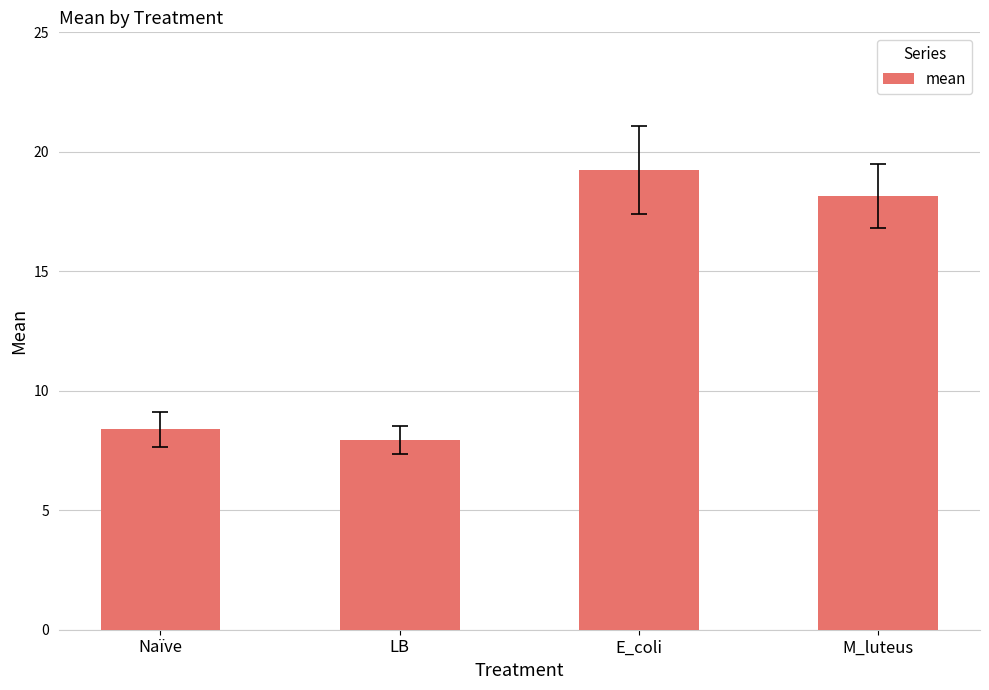

What is the sum of all values?

53.7